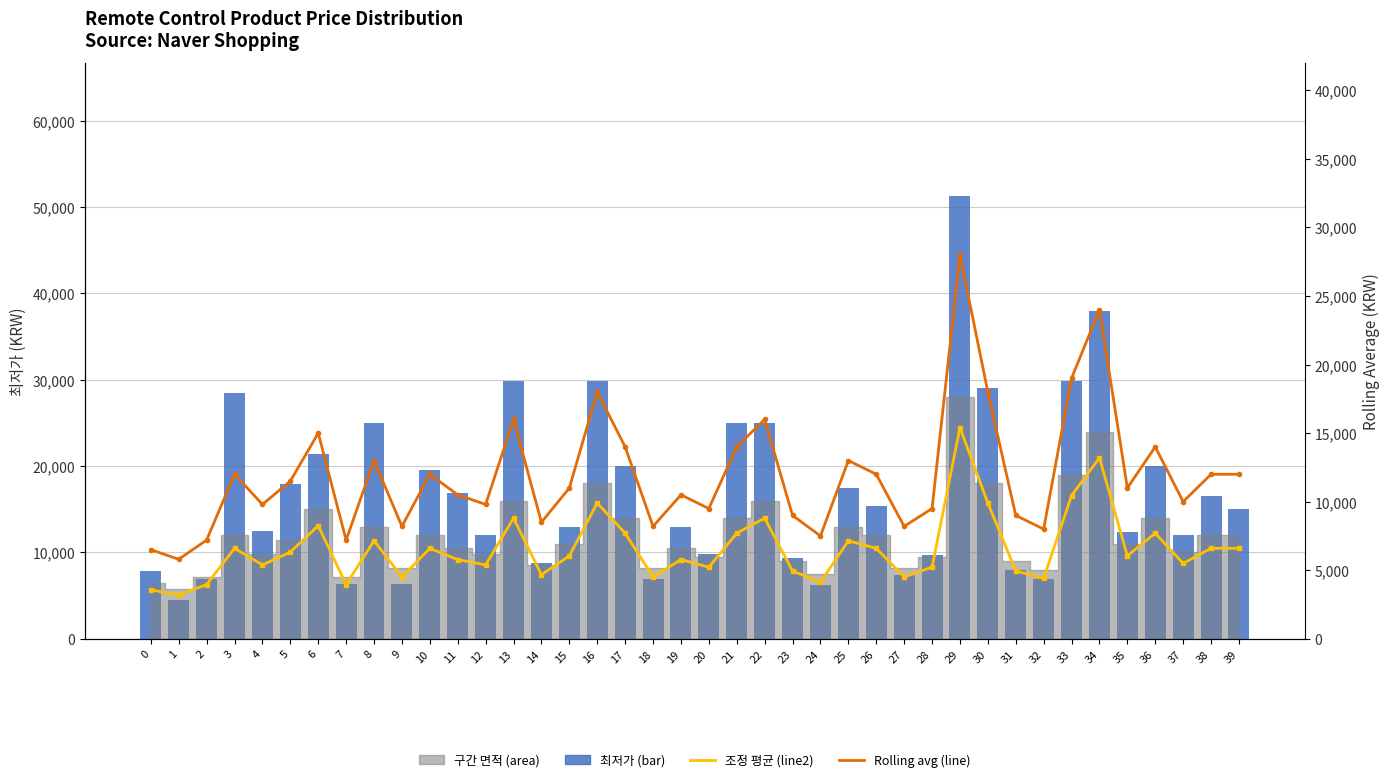

What is the sum of the 최저가 (bar) values at 17 and 33?

49900.0